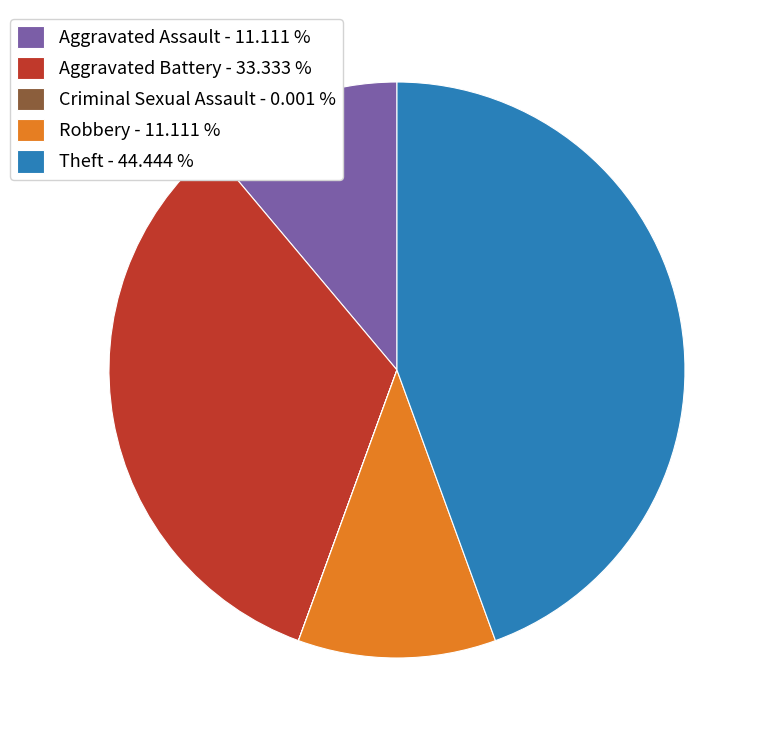

Is there any slice that represents more than half of the pie?

No